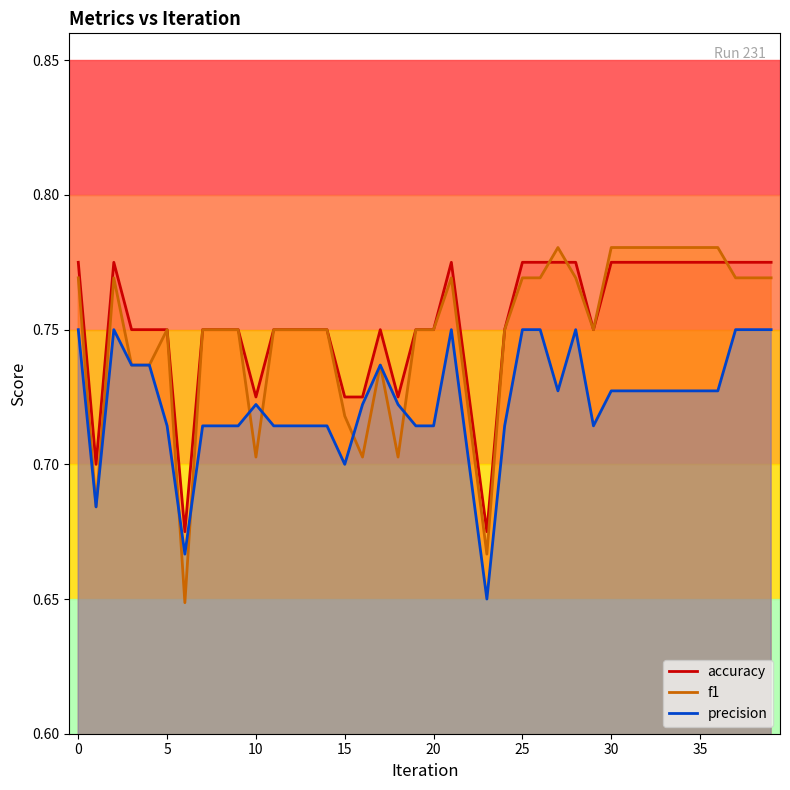

Reading left to right, extract all data points from this chart.

accuracy: 0.8	0.7	0.8	0.8	0.8	0.8	0.7	0.8	0.8	0.8	0.7	0.8	0.8	0.8	0.8	0.7	0.7	0.8	0.7	0.8	0.8	0.8	0.7	0.7	0.8	0.8	0.8	0.8	0.8	0.8	0.8	0.8	0.8	0.8	0.8	0.8	0.8	0.8	0.8	0.8
f1: 0.8	0.7	0.8	0.7	0.7	0.8	0.6	0.8	0.8	0.8	0.7	0.8	0.8	0.8	0.8	0.7	0.7	0.7	0.7	0.8	0.8	0.8	0.7	0.7	0.8	0.8	0.8	0.8	0.8	0.8	0.8	0.8	0.8	0.8	0.8	0.8	0.8	0.8	0.8	0.8
precision: 0.8	0.7	0.8	0.7	0.7	0.7	0.7	0.7	0.7	0.7	0.7	0.7	0.7	0.7	0.7	0.7	0.7	0.7	0.7	0.7	0.7	0.8	0.7	0.7	0.7	0.8	0.8	0.7	0.8	0.7	0.7	0.7	0.7	0.7	0.7	0.7	0.7	0.8	0.8	0.8